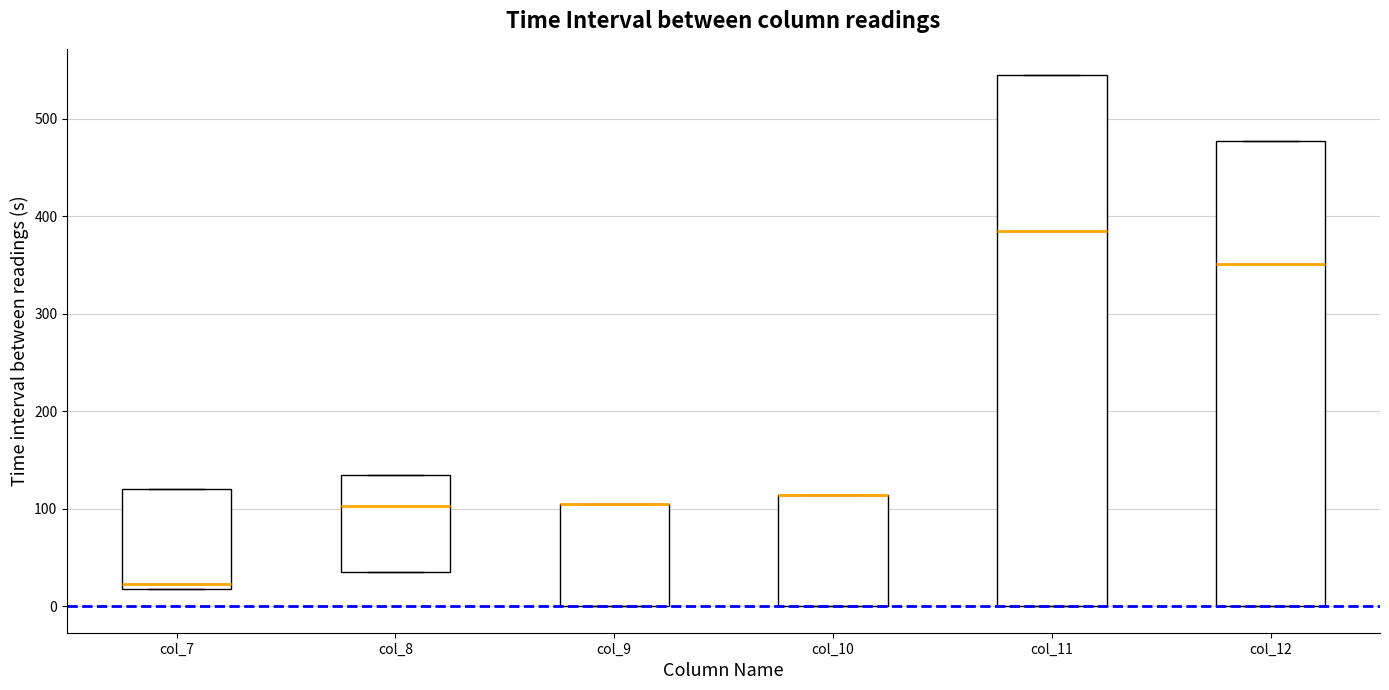

Which box is the tallest, from its lower edge to its upper edge?

col_11